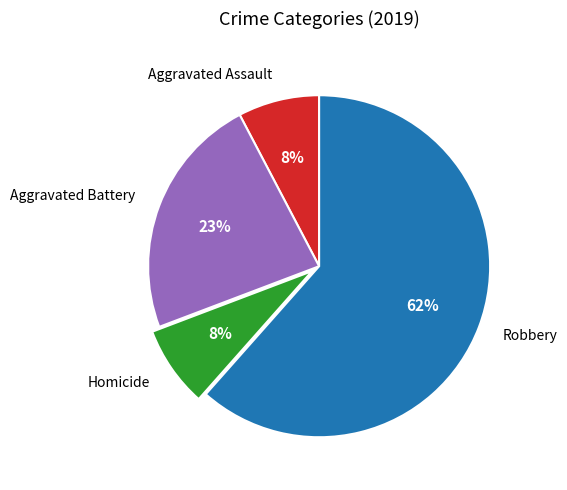

Combined, do Aggravated Battery and Robbery account for over 50%?

Yes